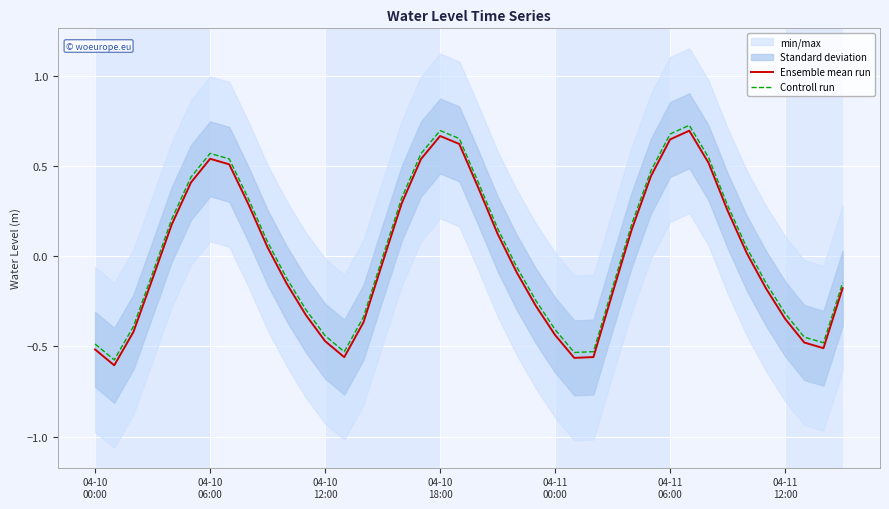

What is the value of the Ensemble mean run point at the 29th from the left?

0.1